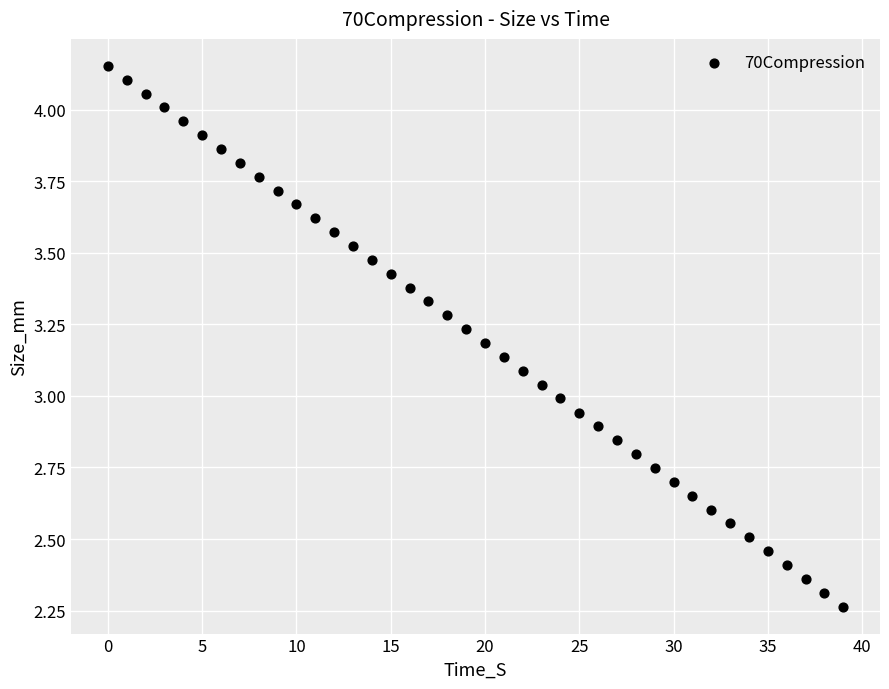

What is the range of Y values (max minus min)?

1.9